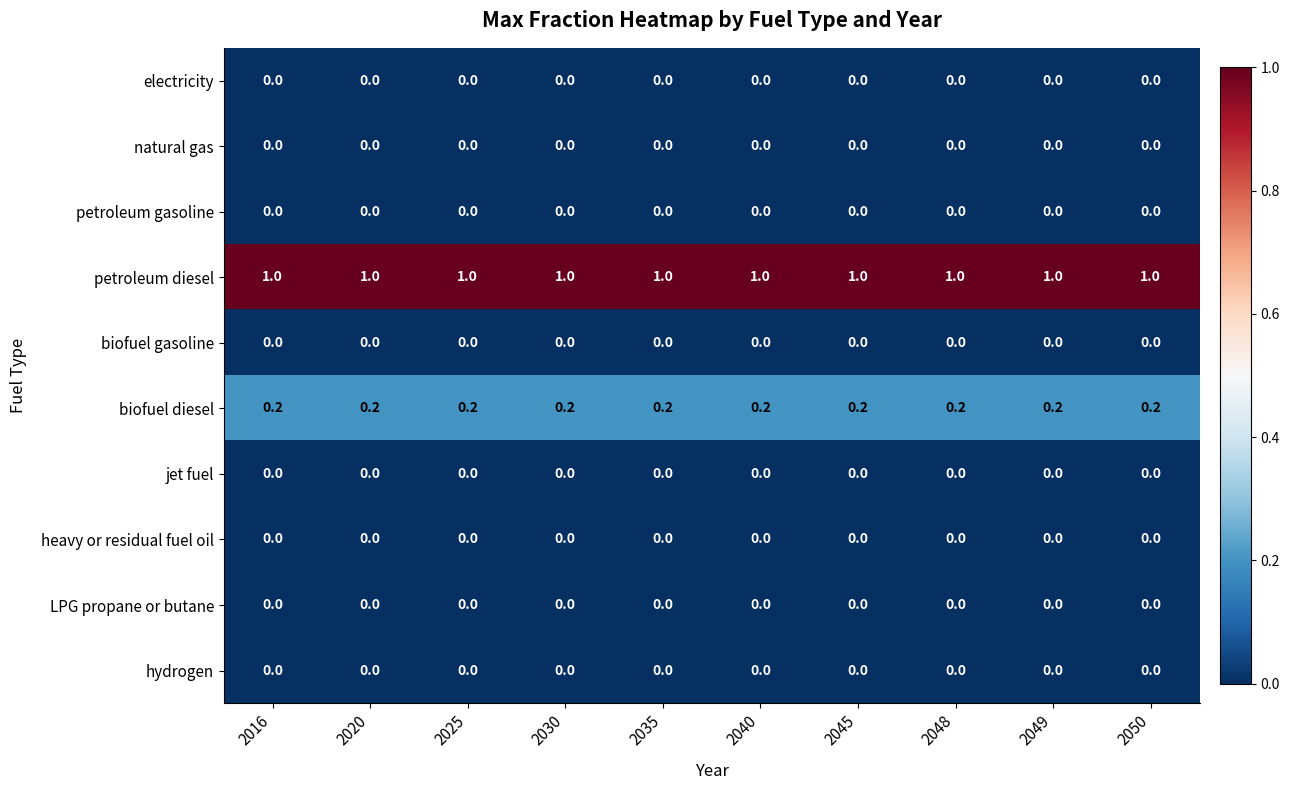

Which series has the largest total across all categories?

petroleum diesel